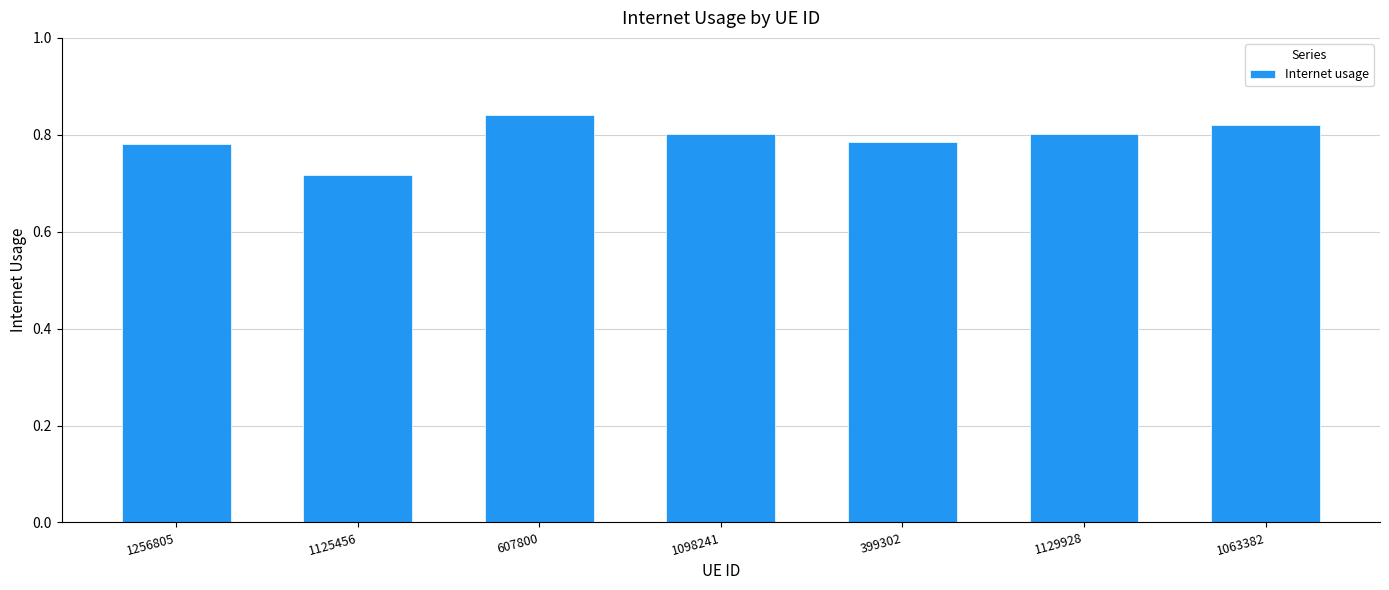

The chart shows a value of 0.8 at 607800. True or false?

True